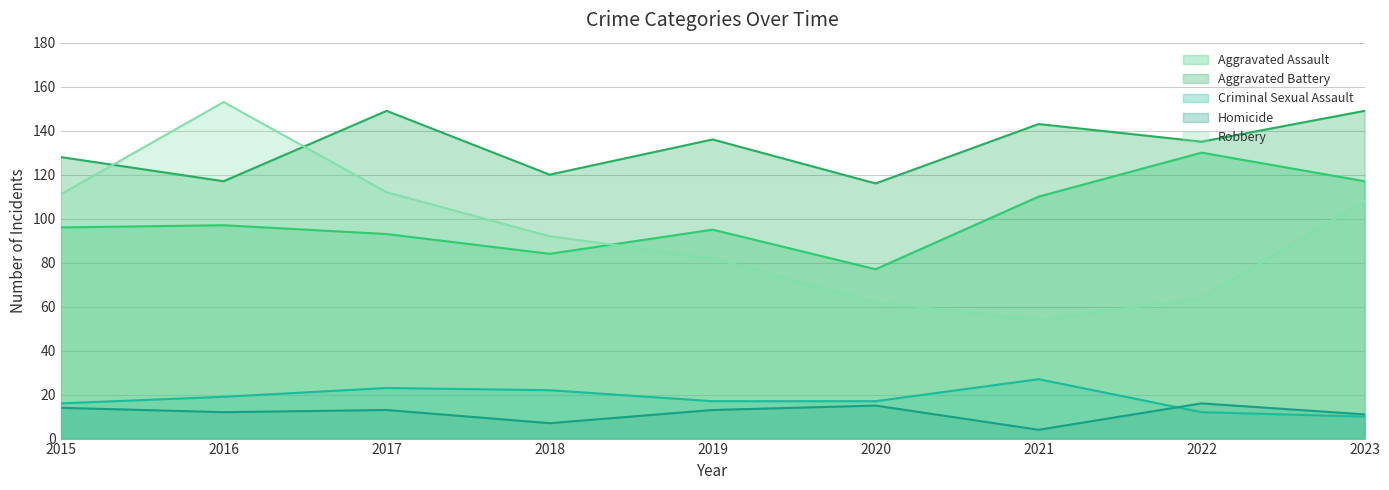

How many times do Criminal Sexual Assault and Homicide cross each other?

1